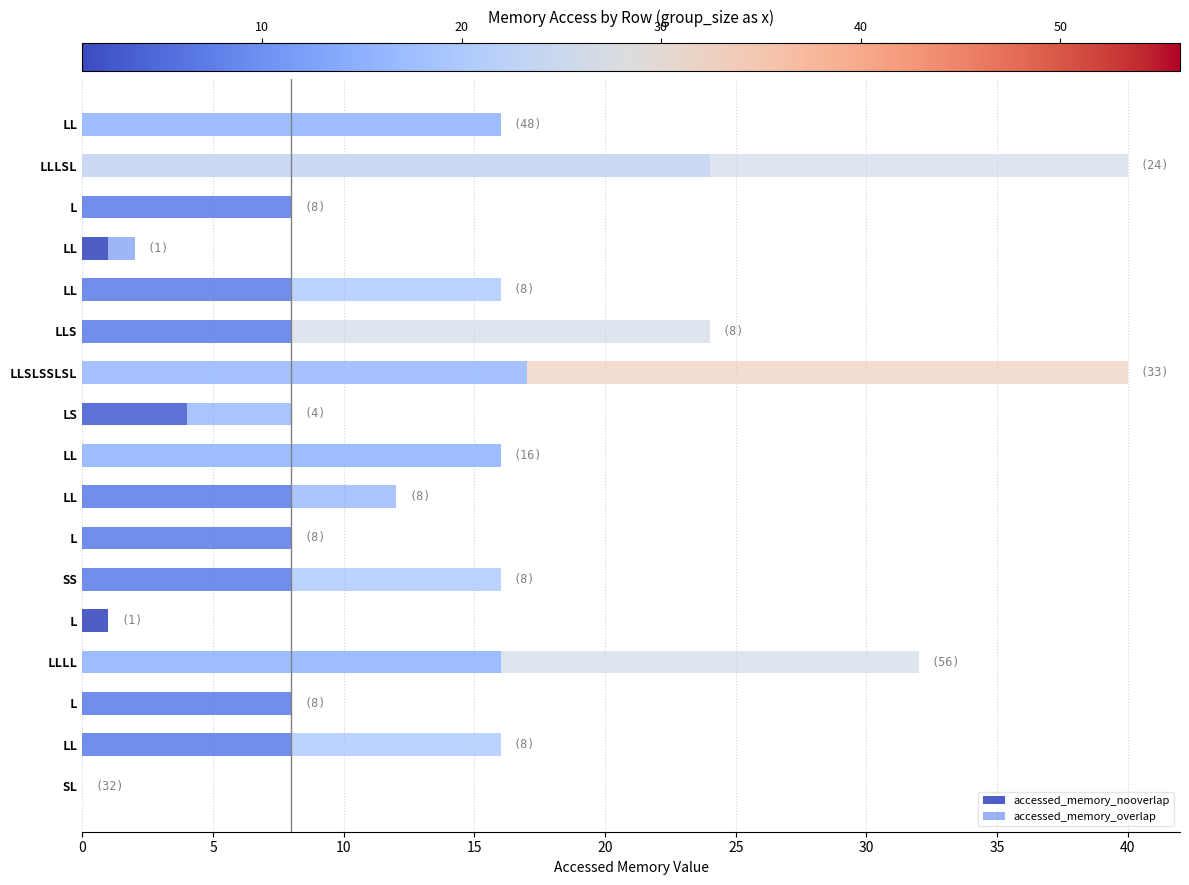

What are all the series names shown in the legend?

accessed_memory_nooverlap, accessed_memory_overlap